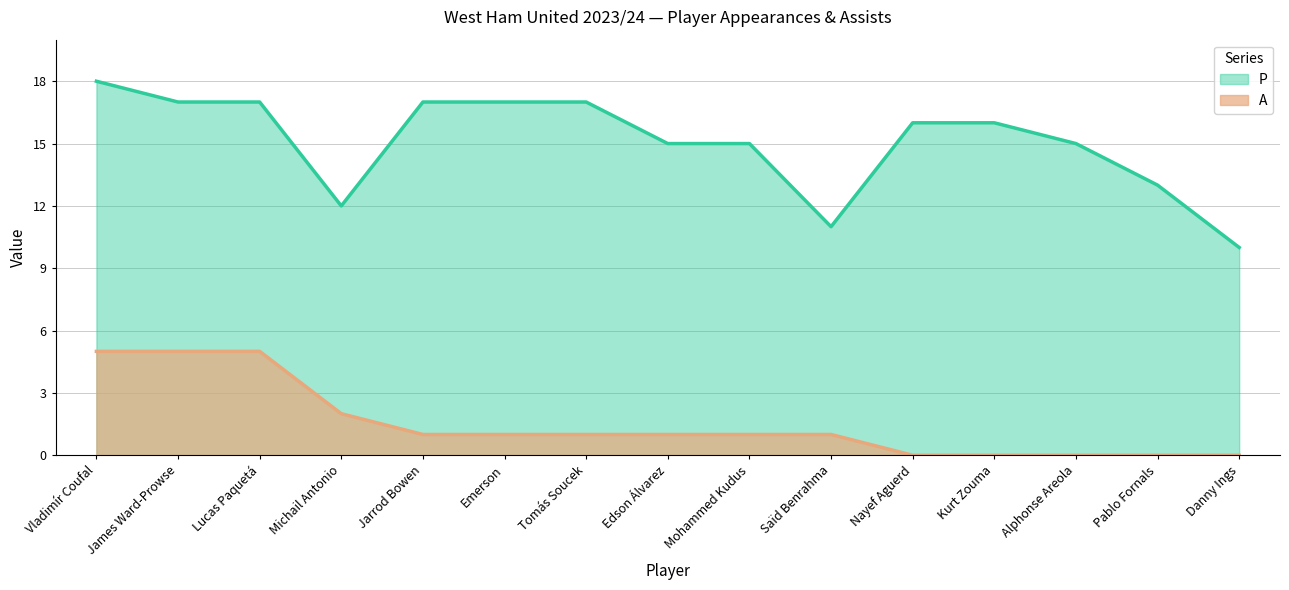

Which category has the highest value in the P series?

Vladimír Coufal